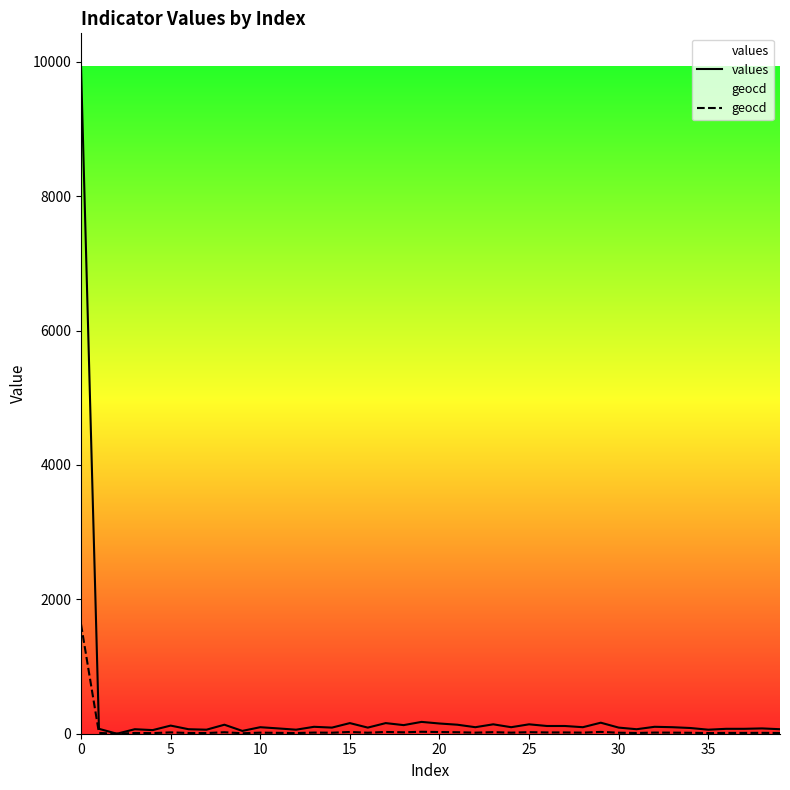

What is the sum of all values values?

13731